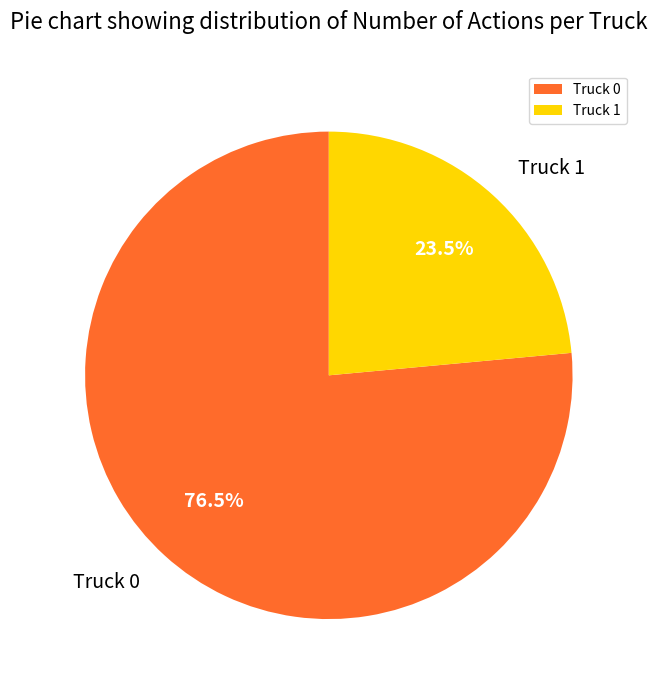

What percentage do Truck 0 and Truck 1 together represent?

100.0%